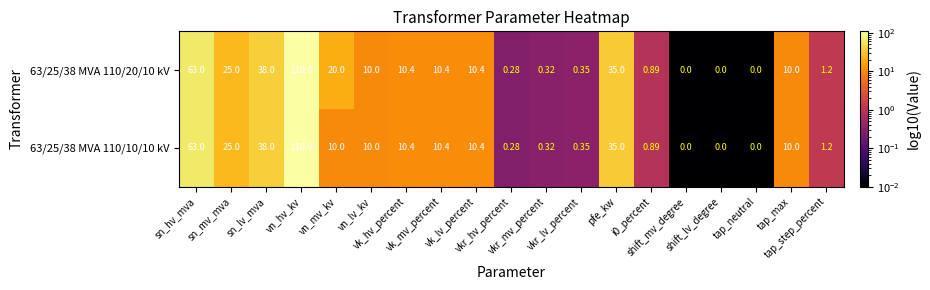

Count the number of data series in this chart.

2